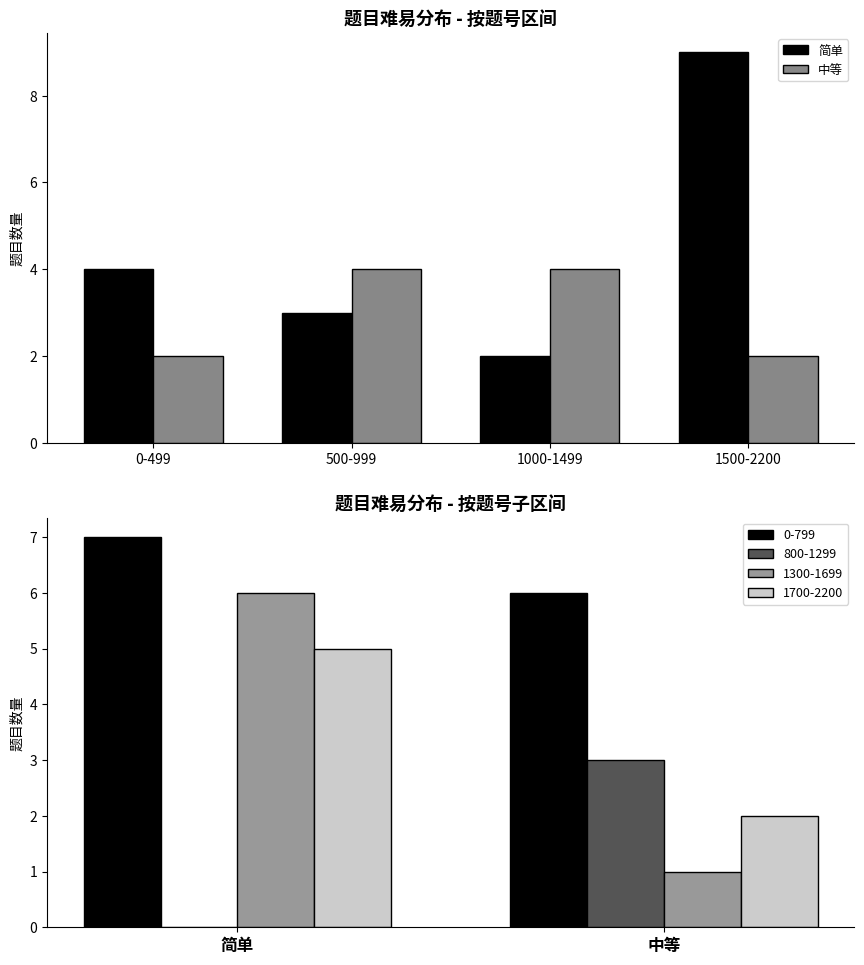

What is the lowest value of the 简单 series?

2